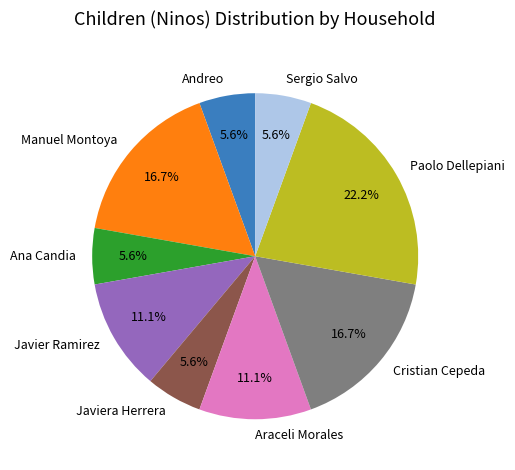

Count the number of slices in the pie.

9